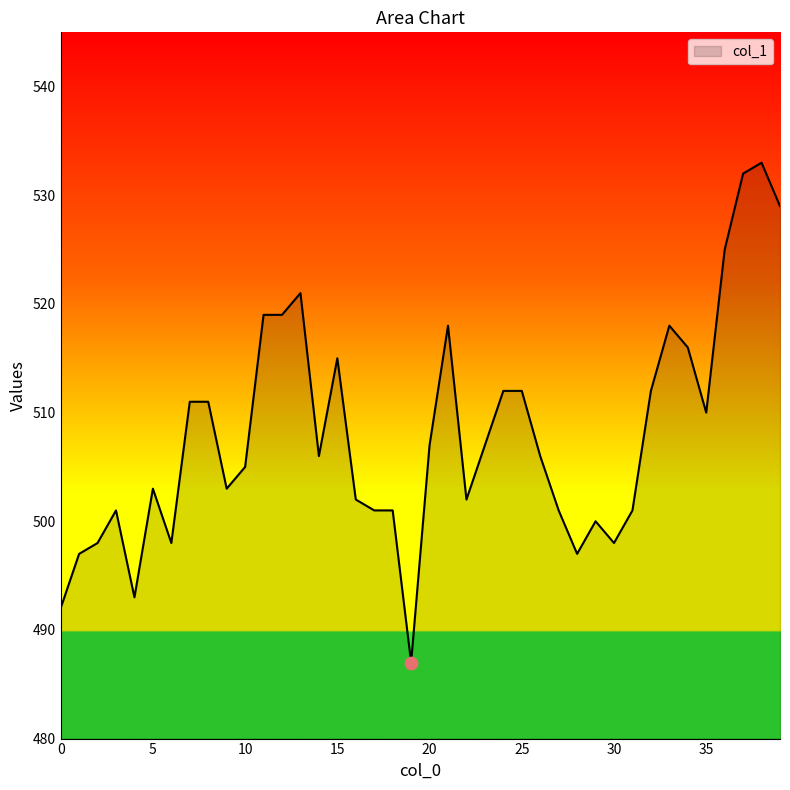

What is the minimum value shown in the chart?

487